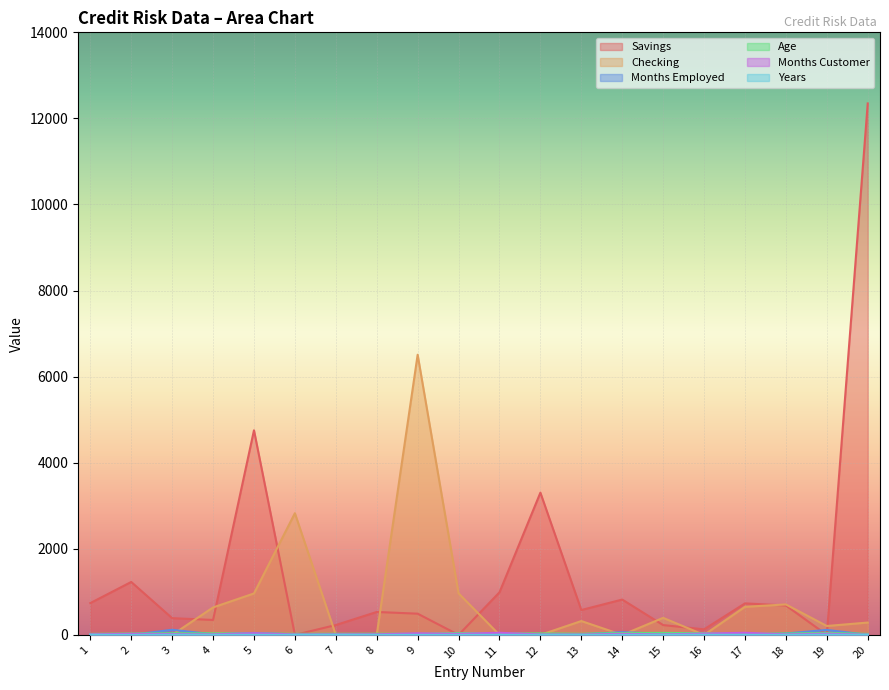

Reading right to left, list all the values displayed in this chart.

Savings: 20=12348	19=0	18=683	17=732	16=129	15=228	14=821	13=578	12=3305	11=989	10=0	9=493	8=533	7=229	6=0	5=4754	4=347	3=389	2=1230	1=739
Checking: 20=287	19=207	18=708	17=652	16=0	15=396	14=0	13=322	12=0	11=0	10=966	9=6509	8=0	7=0	6=2827	5=963	4=638	3=0	2=0	1=0
Months Employed: 20=2	19=116	18=33	17=4	16=8	15=26	14=63	13=14	12=15	11=0	10=4	9=9	8=2	7=16	6=13	5=45	4=14	3=119	2=0	1=12
Age: 20=23	19=47	18=31	17=25	16=39	15=46	14=44	13=26	12=34	11=32	10=43	9=25	8=27	7=26	6=25	5=31	4=36	3=38	2=32	1=23
Months Customer: 20=7	19=28	18=13	17=49	16=31	15=13	14=25	13=10	12=11	11=49	10=25	9=37	8=14	7=13	6=11	5=40	4=13	3=19	2=25	1=13
Years: 20=2	19=4	18=2	17=2	16=4	15=3	14=1	13=1	12=2	11=2	10=1	9=2	8=1	7=3	6=1	5=3	4=2	3=4	2=1	1=3